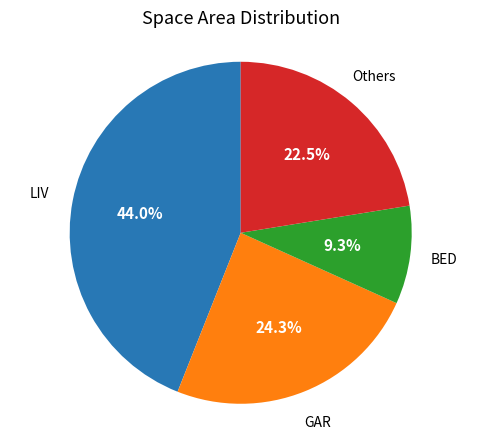

Is there a majority slice in this chart?

No